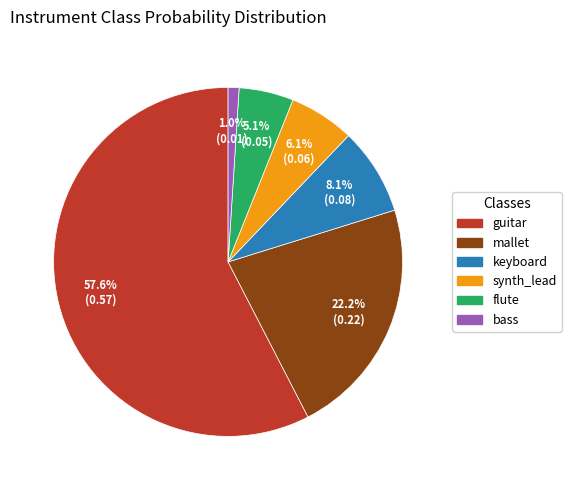

Does any single category account for the majority?

Yes